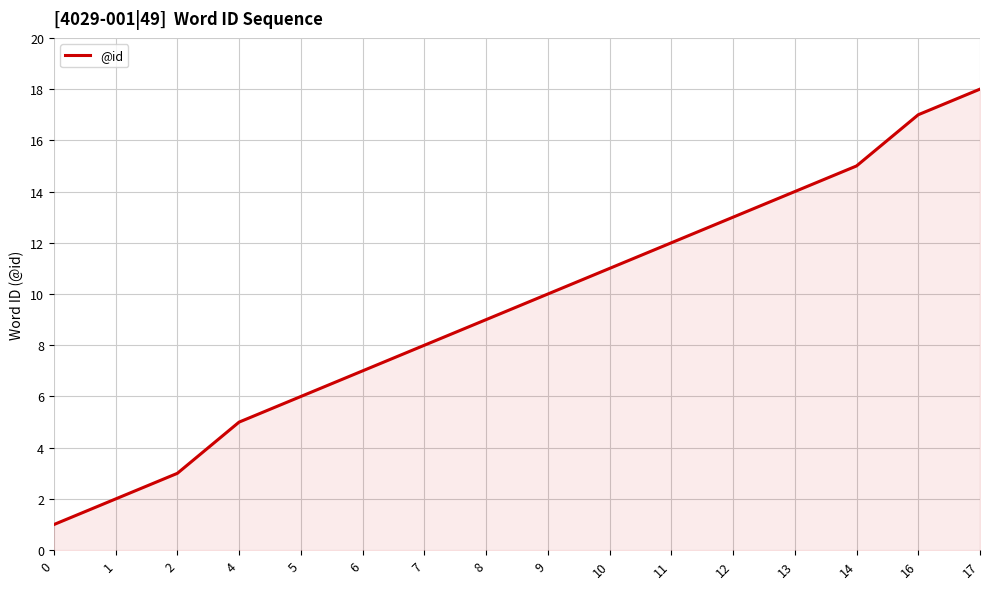

Where is the data nearest to the value 9?

8